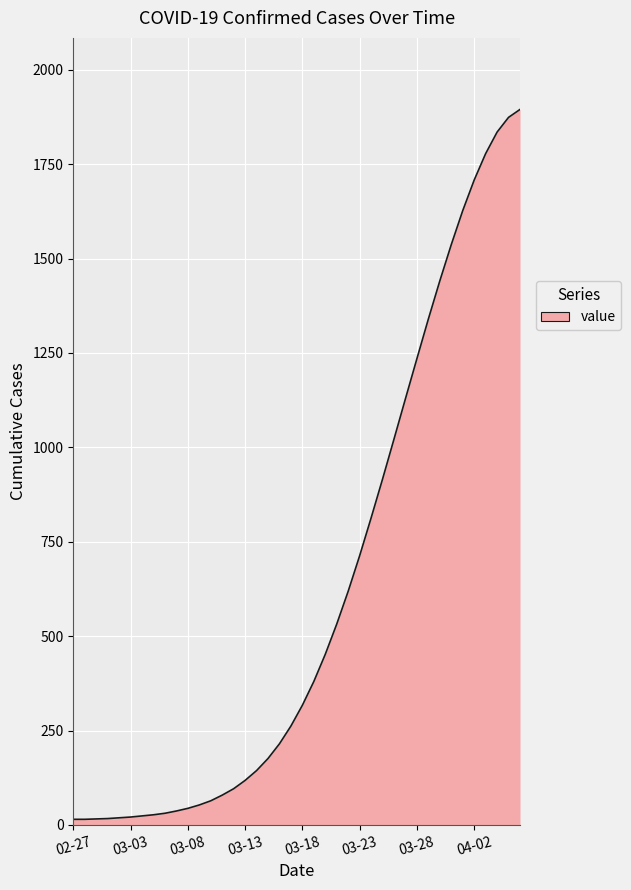

What is the difference between the maximum and minimum values?

1880